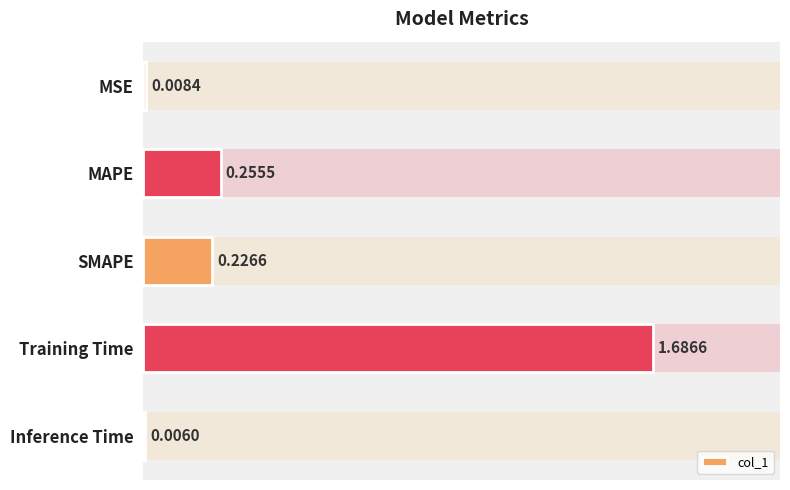

List the labels in order of value, largest first.

Training Time, MAPE, SMAPE, MSE, Inference Time